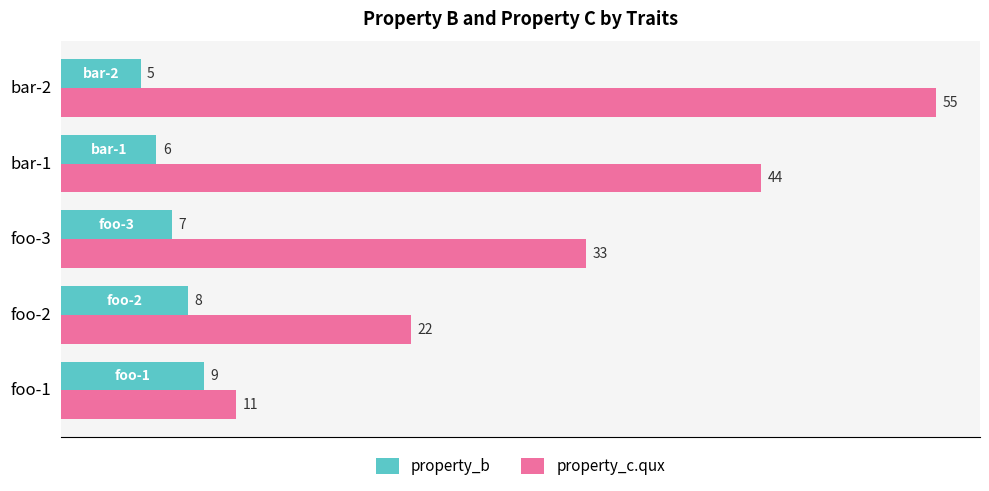

At which label is property_b closest to 7?

foo-3